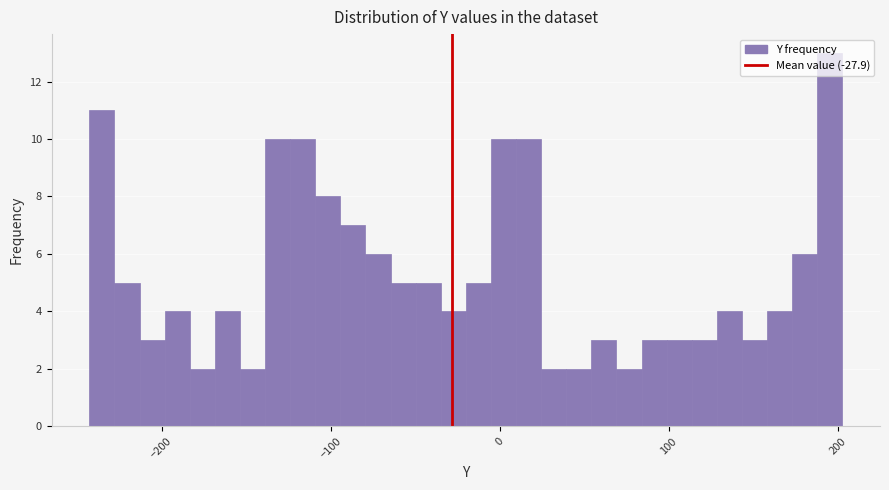

Read against the x-axis, roughly where is the centre of the tallest bar?

200